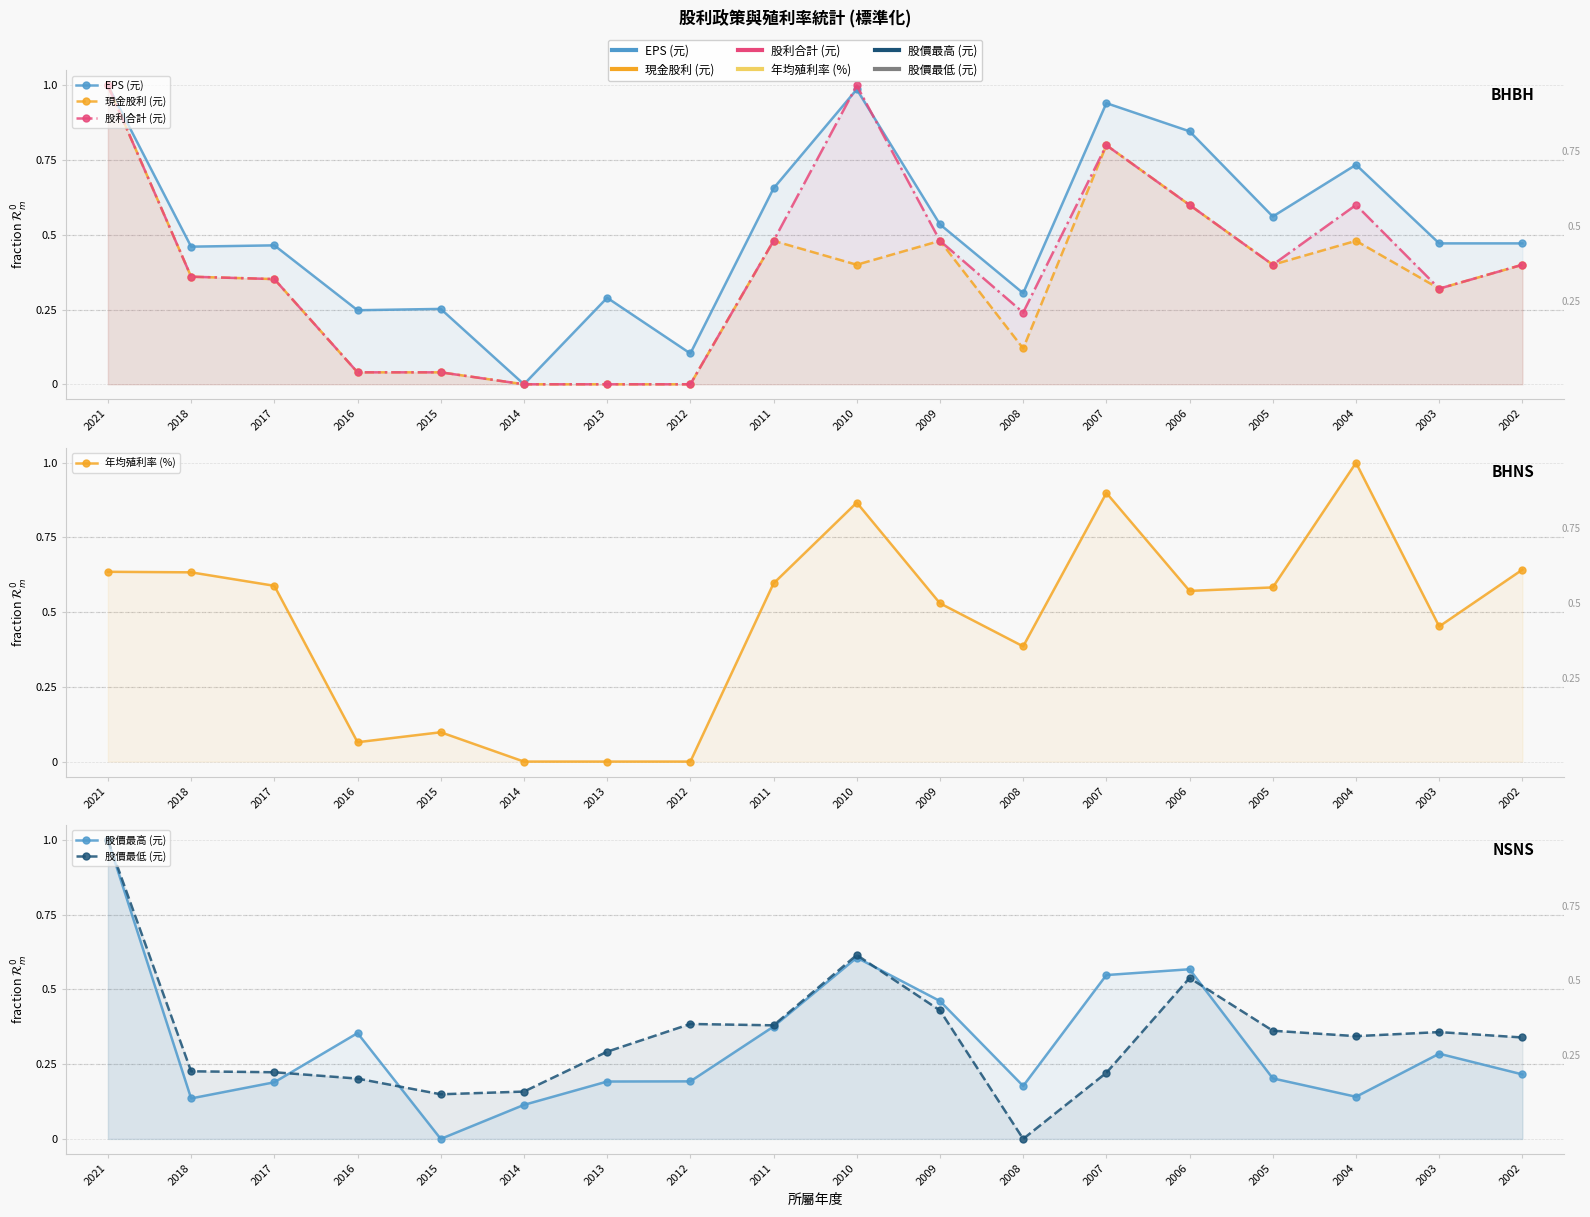

In EPS (元), how many points are lower than both neighbors (excluding endpoints)?

6